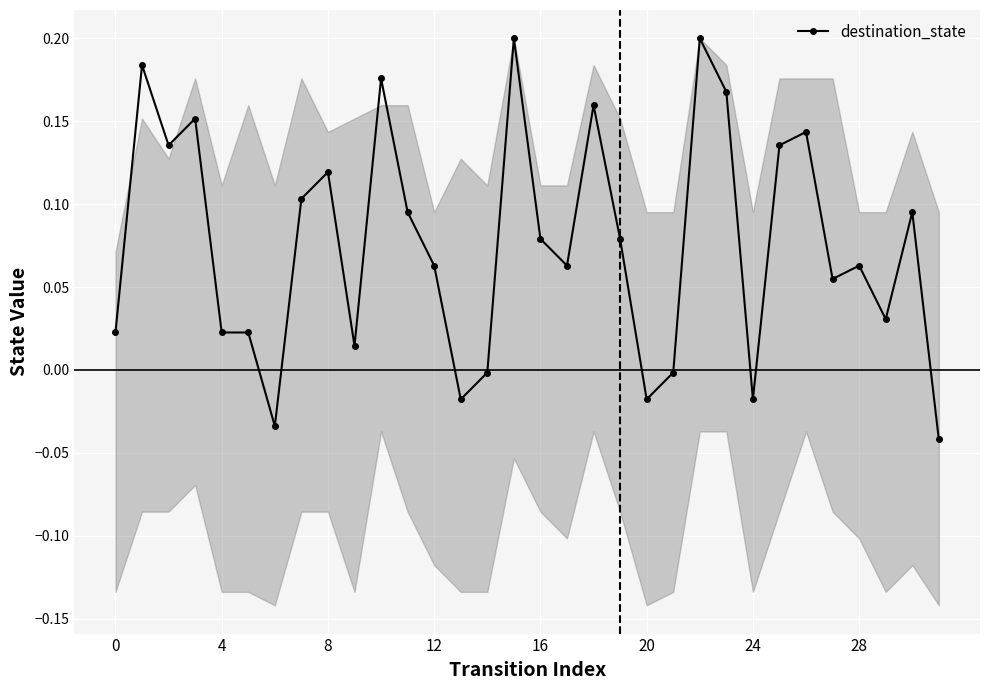

True or false: there are more than 2 points higher than both neighbors.

True